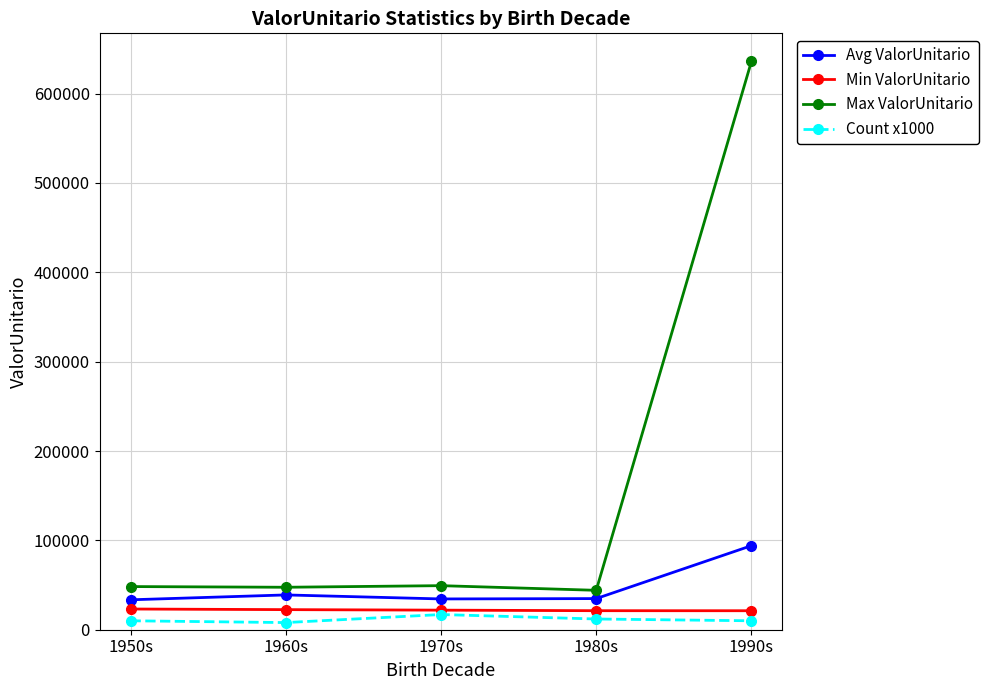

Rank the series by their maximum value, from highest to lowest.

Max ValorUnitario, Avg ValorUnitario, Min ValorUnitario, Count x1000